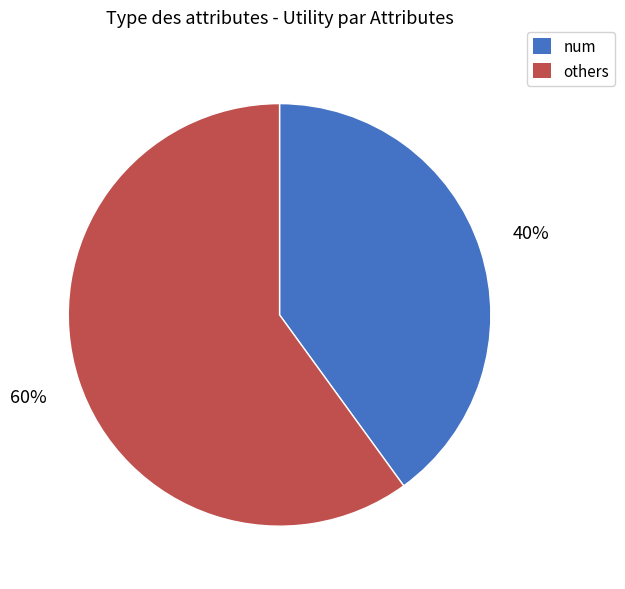

The num slice represents 40% of the pie. True or false?

True